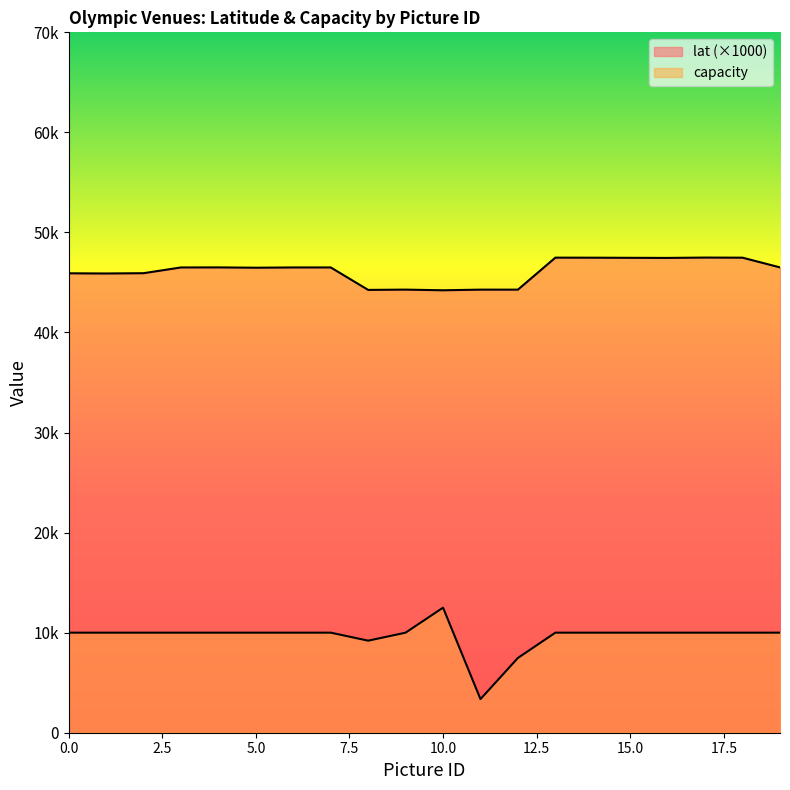

Read the capacity value at 14.

10000.0